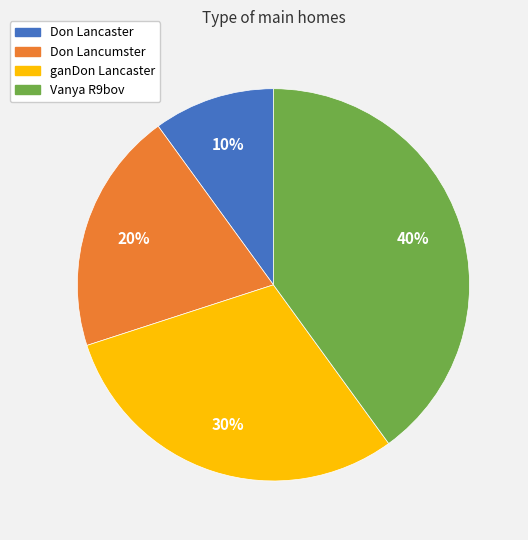

To the nearest percent, what is the combined percentage of Don Lancumster and ganDon Lancaster?

50%